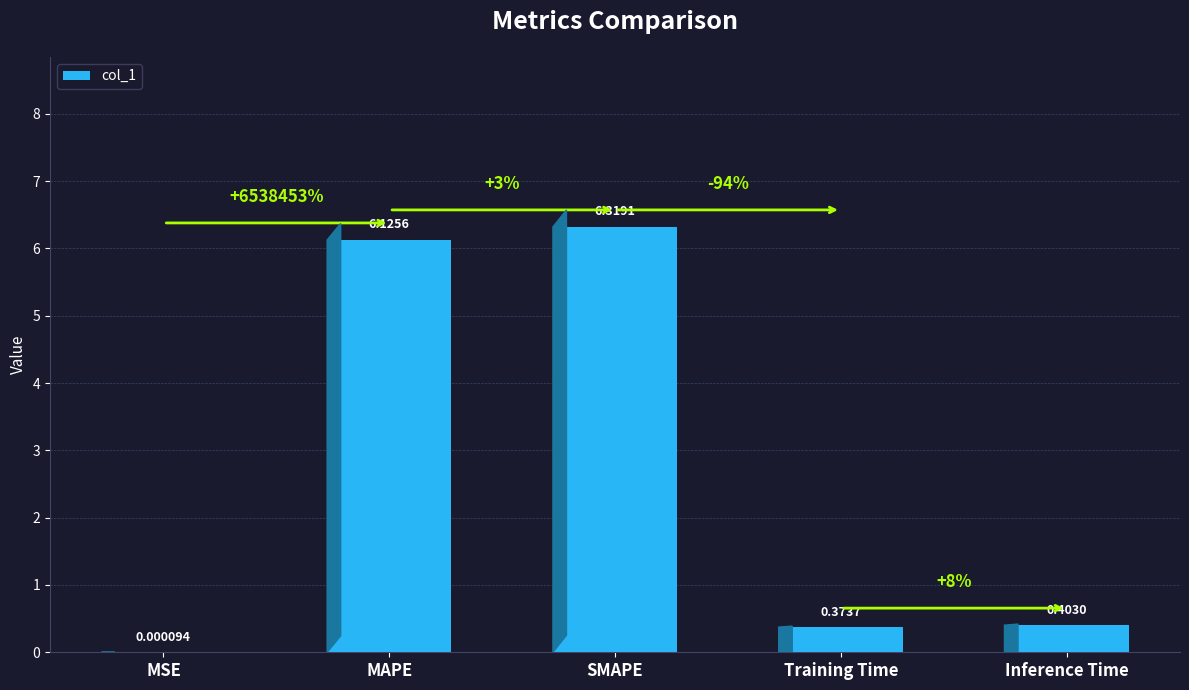

At which label is the value closest to 3?

Inference Time